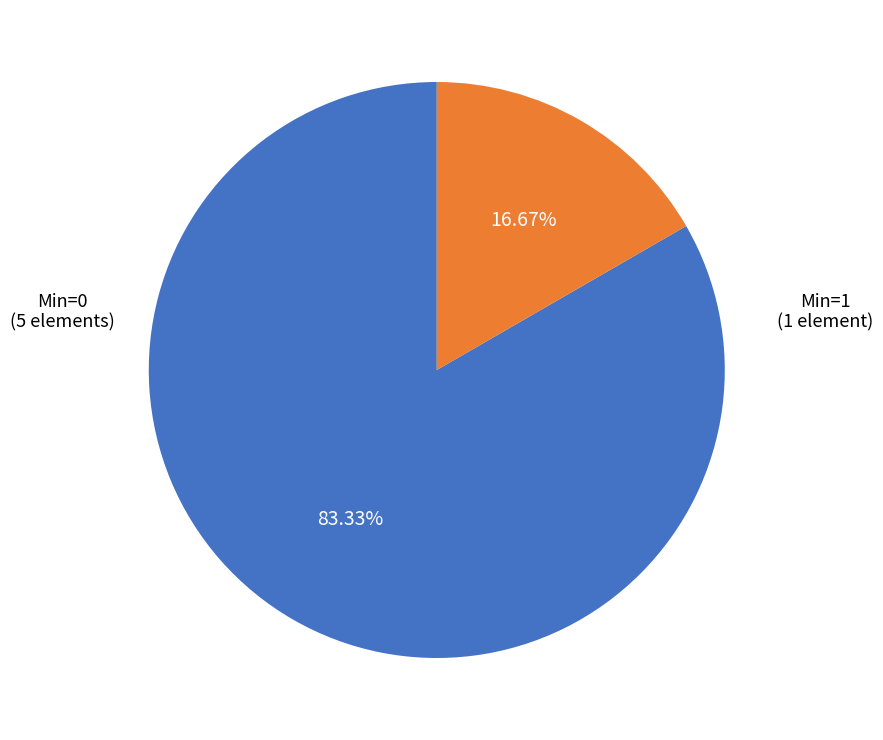

Is there a majority slice in this chart?

Yes